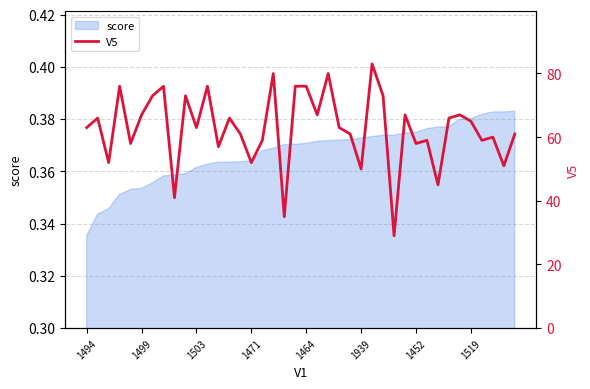

The score series shows 0.5 at 1464. True or false?

False